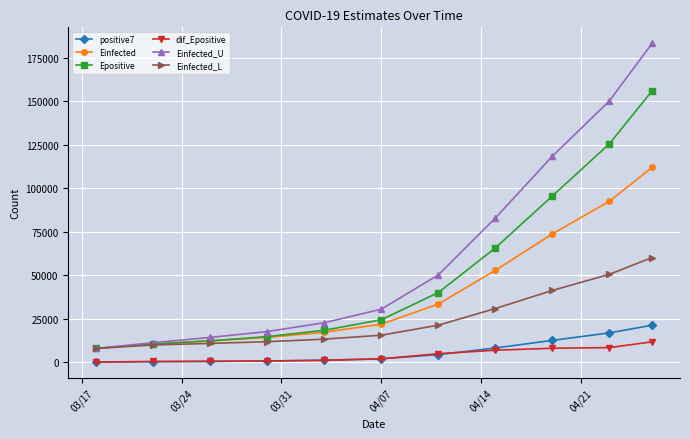

Which series has the largest total across all categories?

Einfected_U